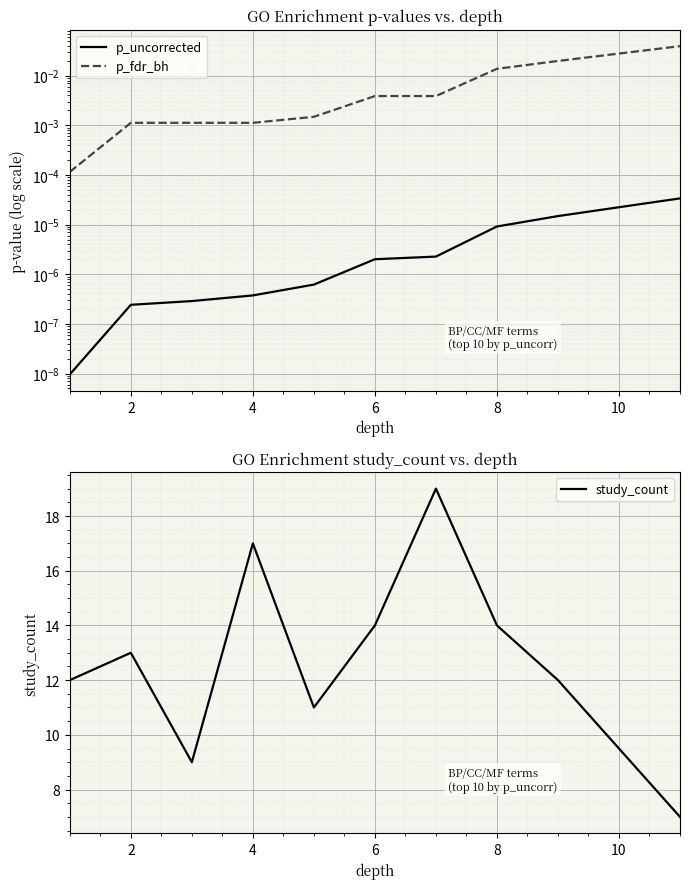

Is it true that study_count equals 14 at 8?

True